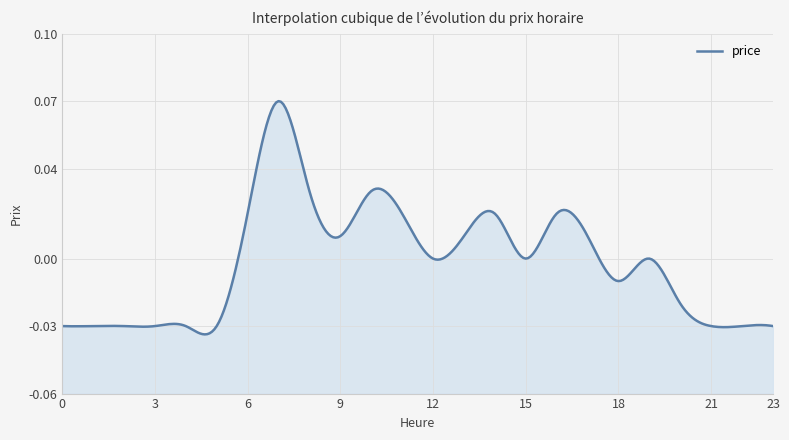

How many lines are shown in the chart?

1